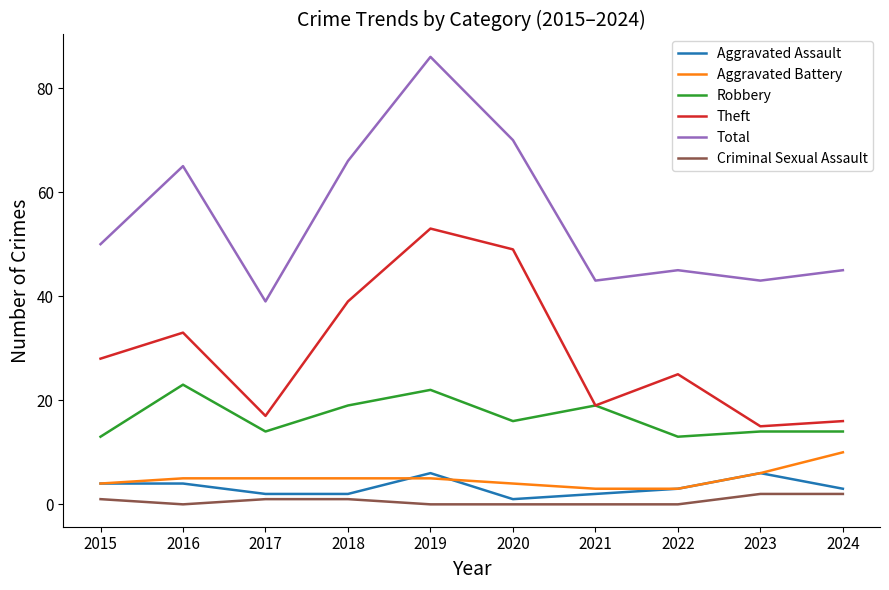

What is the difference between the second highest and minimum values in the Theft series?

34